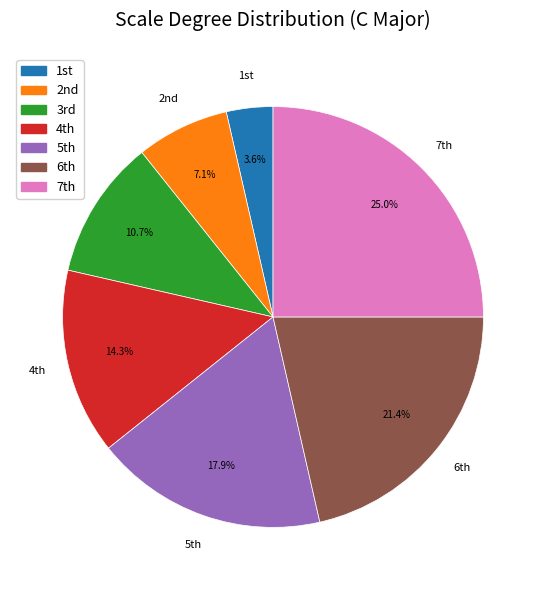

Rank the categories by value from highest to lowest.

7th, 6th, 5th, 4th, 3rd, 2nd, 1st